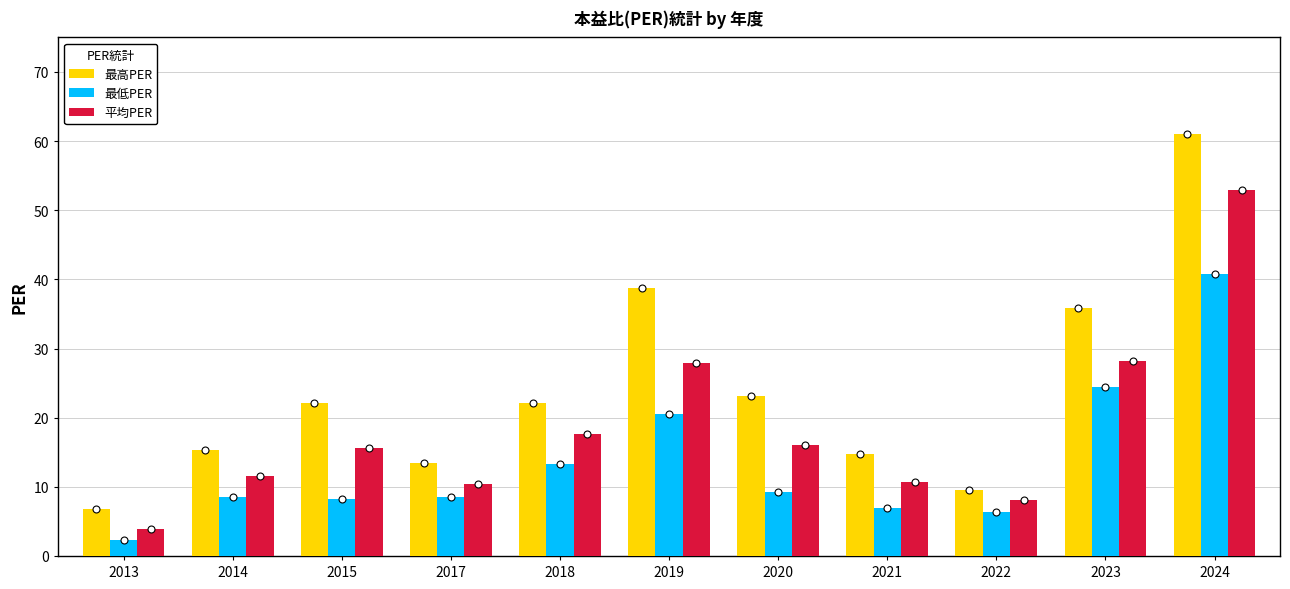

At how many categories does at least one series exceed 24?

3